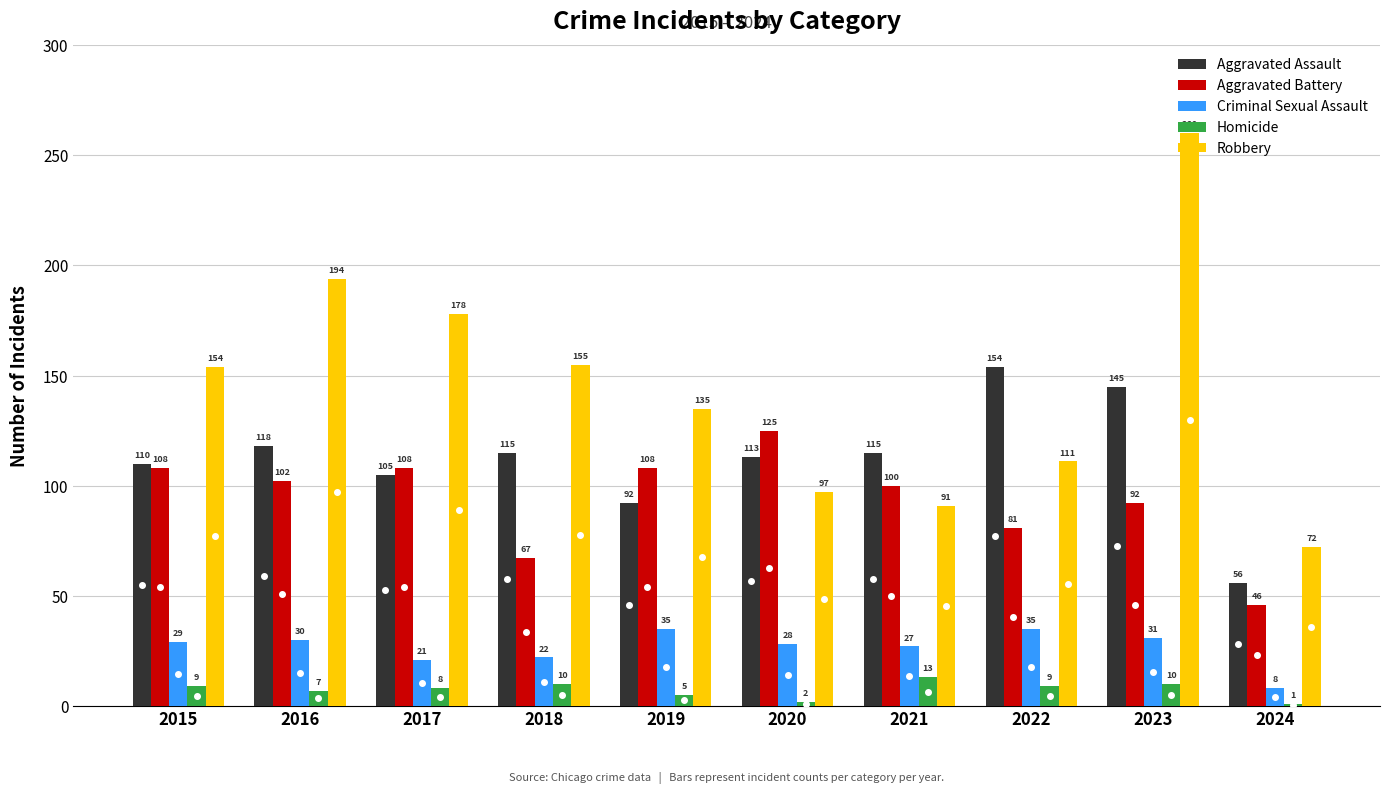

What is the spread (max minus min) of values at 2019?

130